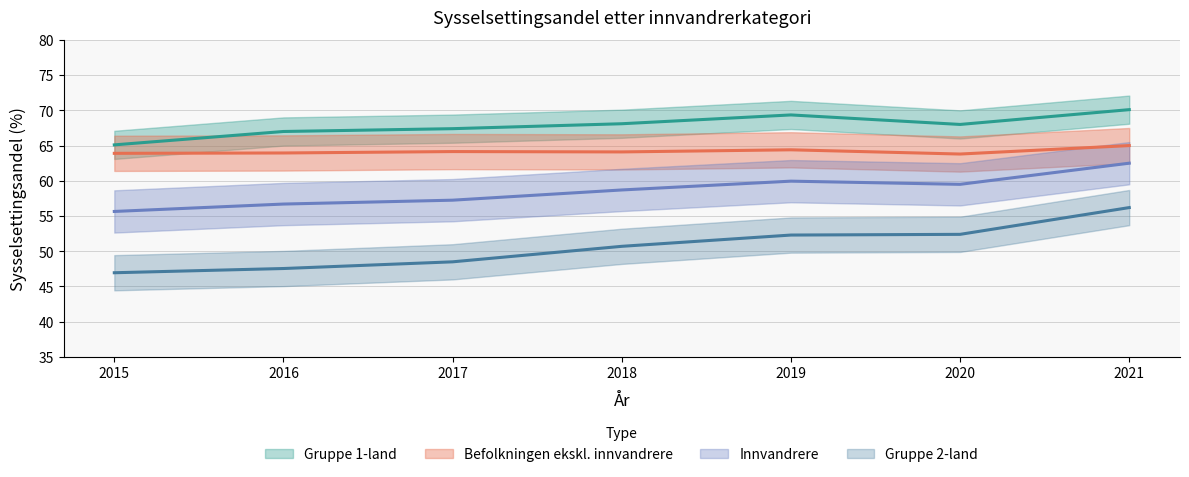

Reading left to right, what are all the values shown in this chart?

Innvandrere: 2015=55.6	2016=56.7	2017=57.2	2018=58.7	2019=60.0	2020=59.5	2021=62.5
Befolkningen ekskl. innvandrere: 2015=63.9	2016=64.0	2017=64.2	2018=64.1	2019=64.4	2020=63.8	2021=65.0
Gruppe 1-land: 2015=65.1	2016=67.0	2017=67.4	2018=68.1	2019=69.3	2020=68.0	2021=70.1
Gruppe 2-land: 2015=47.0	2016=47.5	2017=48.5	2018=50.7	2019=52.3	2020=52.4	2021=56.2